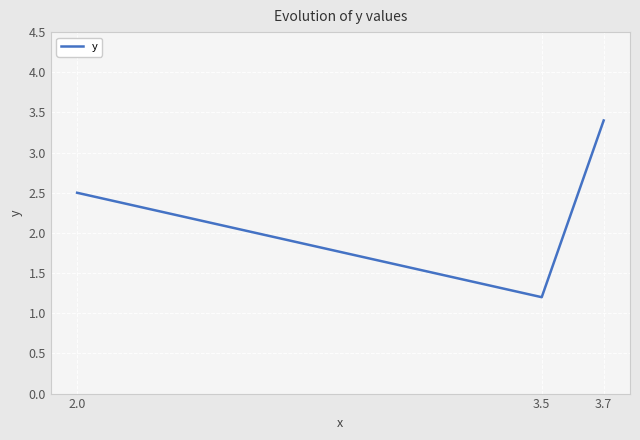

At which category does the chart reach its minimum across all series?

3.5